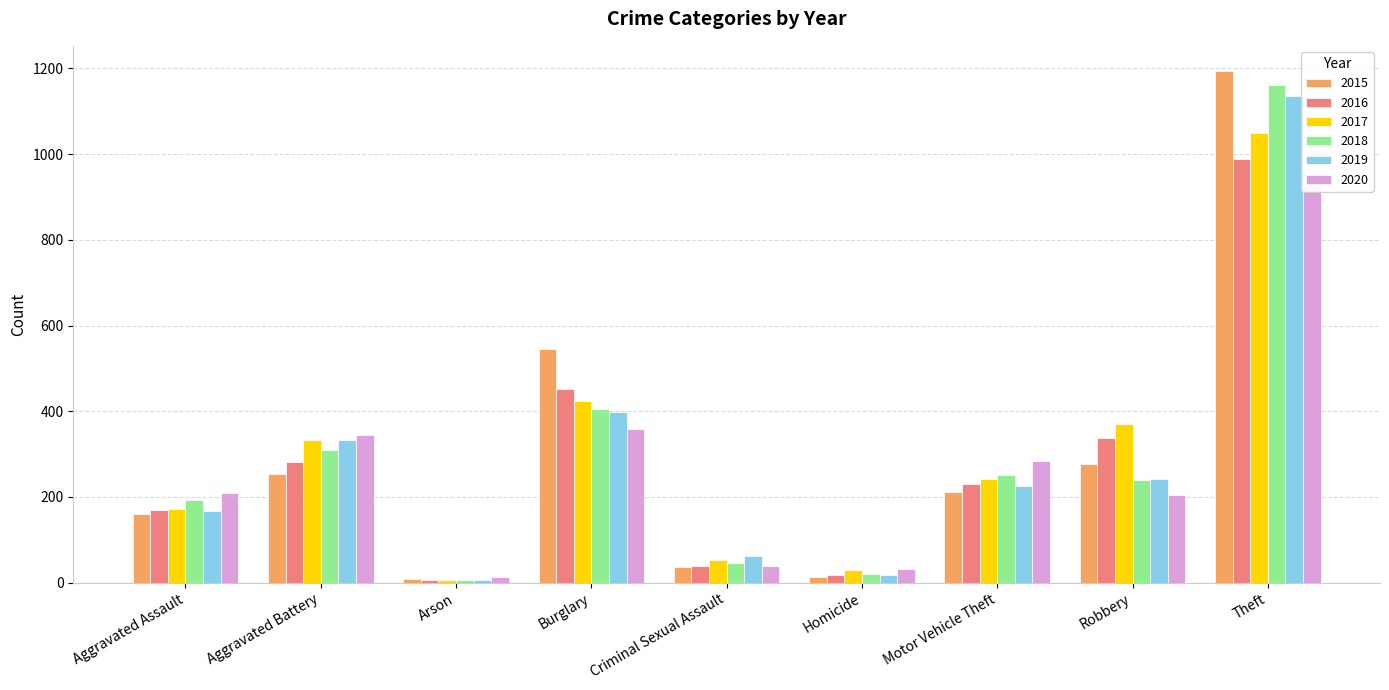

The 2018 series shows 14 at Homicide. True or false?

False